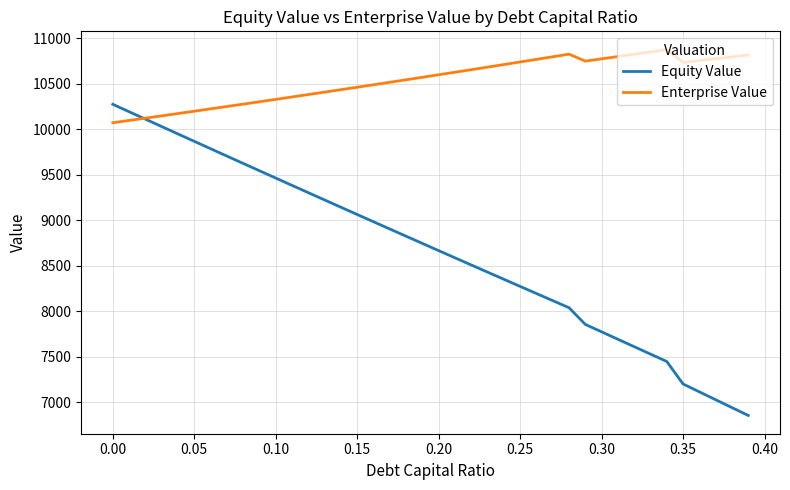

Which series has the largest total across all categories?

Enterprise Value